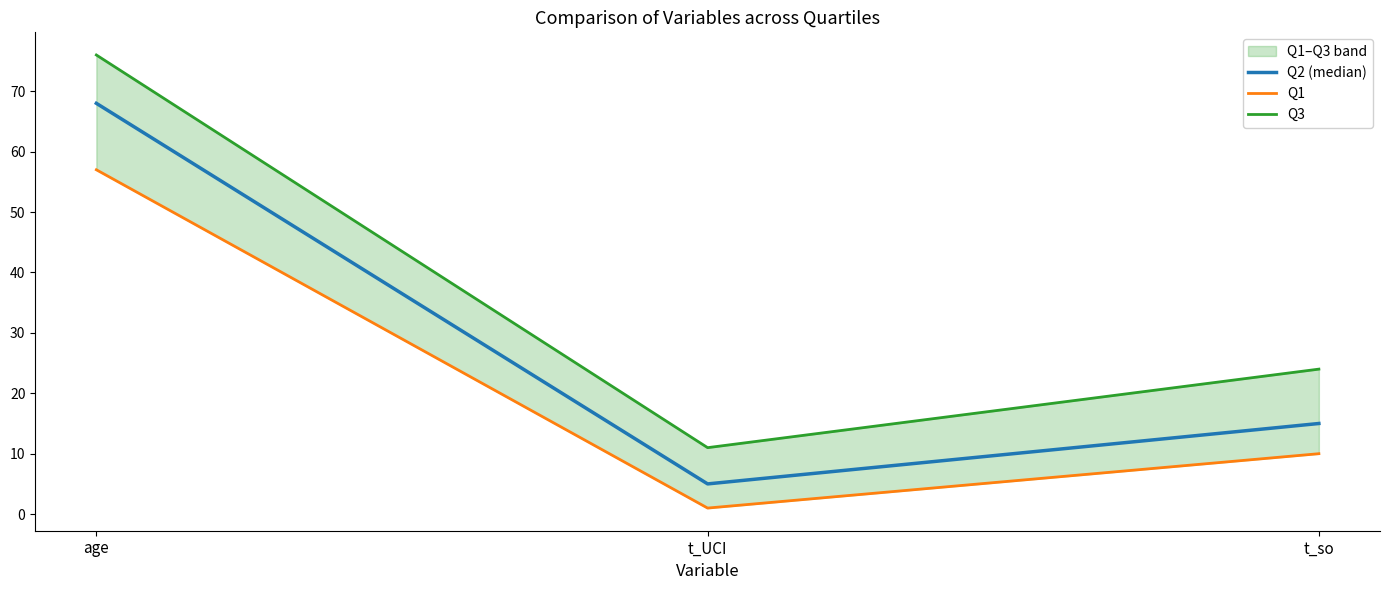

At which category is the sum across all series the highest?

age